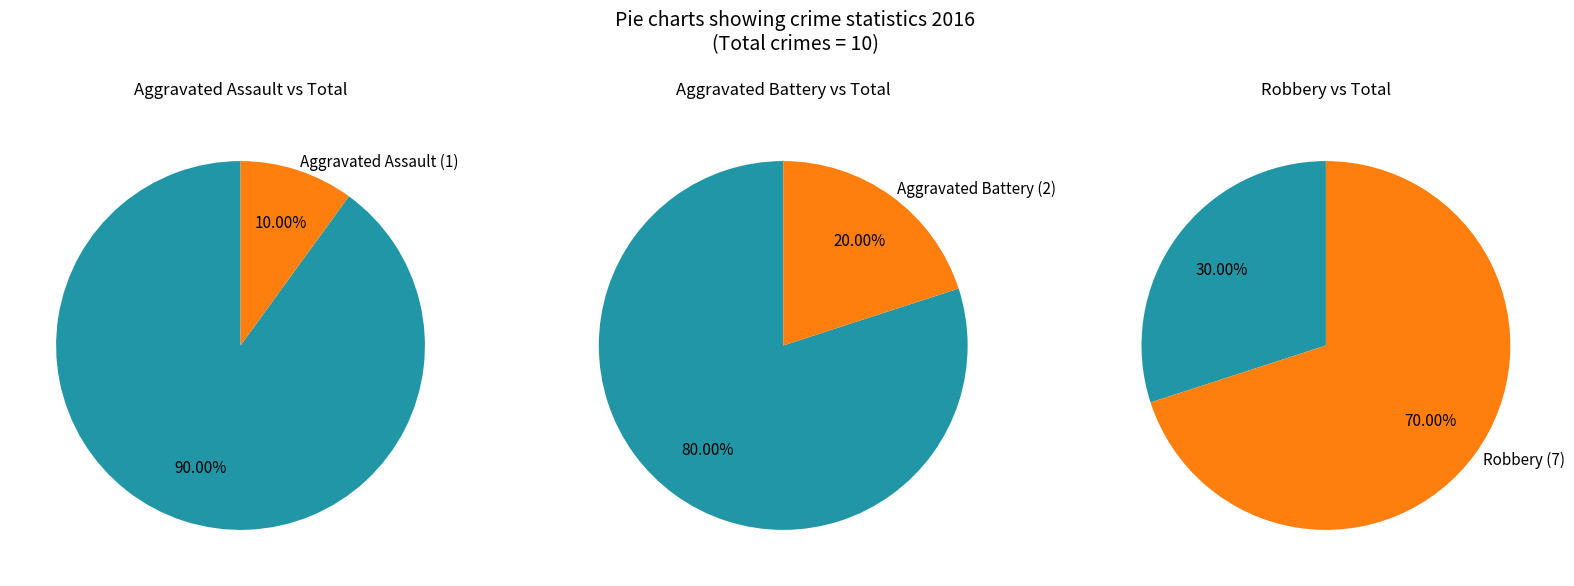

Which has a higher value, Aggravated Assault or Aggravated Battery?

Aggravated Battery